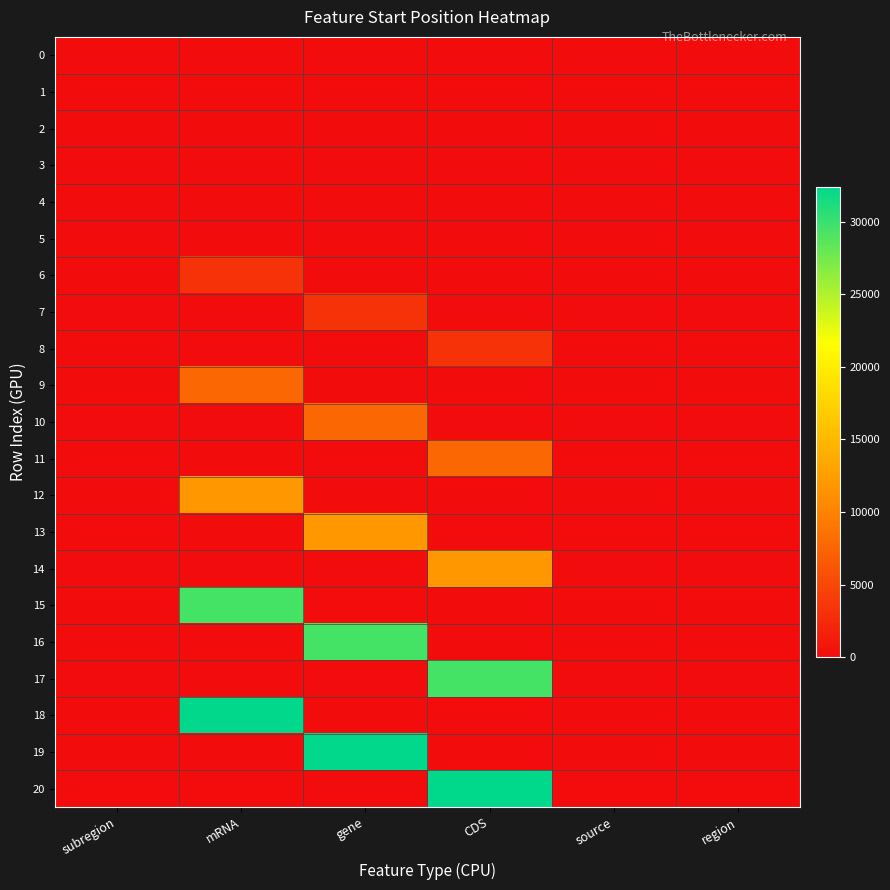

Reading right to left, extract all data points from this chart.

0: region=0	source=0	CDS=0	gene=0	mRNA=0	subregion=0
1: region=0	source=0	CDS=0	gene=0	mRNA=0	subregion=0
2: region=0	source=0	CDS=0	gene=0	mRNA=0	subregion=0
3: region=0	source=0	CDS=0	gene=0	mRNA=0	subregion=0
4: region=0	source=0	CDS=0	gene=0	mRNA=0	subregion=0
5: region=0	source=0	CDS=0	gene=0	mRNA=0	subregion=0
6: region=0	source=0	CDS=0	gene=0	mRNA=3258	subregion=0
7: region=0	source=0	CDS=0	gene=3258	mRNA=0	subregion=0
8: region=0	source=0	CDS=3304	gene=0	mRNA=0	subregion=0
9: region=0	source=0	CDS=0	gene=0	mRNA=7757	subregion=0
10: region=0	source=0	CDS=0	gene=7757	mRNA=0	subregion=0
11: region=0	source=0	CDS=7757	gene=0	mRNA=0	subregion=0
12: region=0	source=0	CDS=0	gene=0	mRNA=11917	subregion=0
13: region=0	source=0	CDS=0	gene=11917	mRNA=0	subregion=0
14: region=0	source=0	CDS=11917	gene=0	mRNA=0	subregion=0
15: region=0	source=0	CDS=0	gene=0	mRNA=29448	subregion=0
16: region=0	source=0	CDS=0	gene=29448	mRNA=0	subregion=0
17: region=0	source=0	CDS=29483	gene=0	mRNA=0	subregion=0
18: region=0	source=0	CDS=0	gene=0	mRNA=32321	subregion=0
19: region=0	source=0	CDS=0	gene=32321	mRNA=0	subregion=0
20: region=0	source=0	CDS=32410	gene=0	mRNA=0	subregion=0